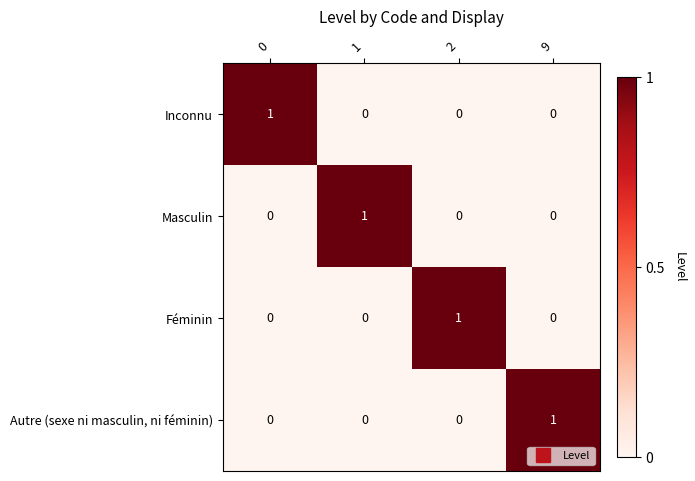

The Masculin series shows 0 at 0. True or false?

True